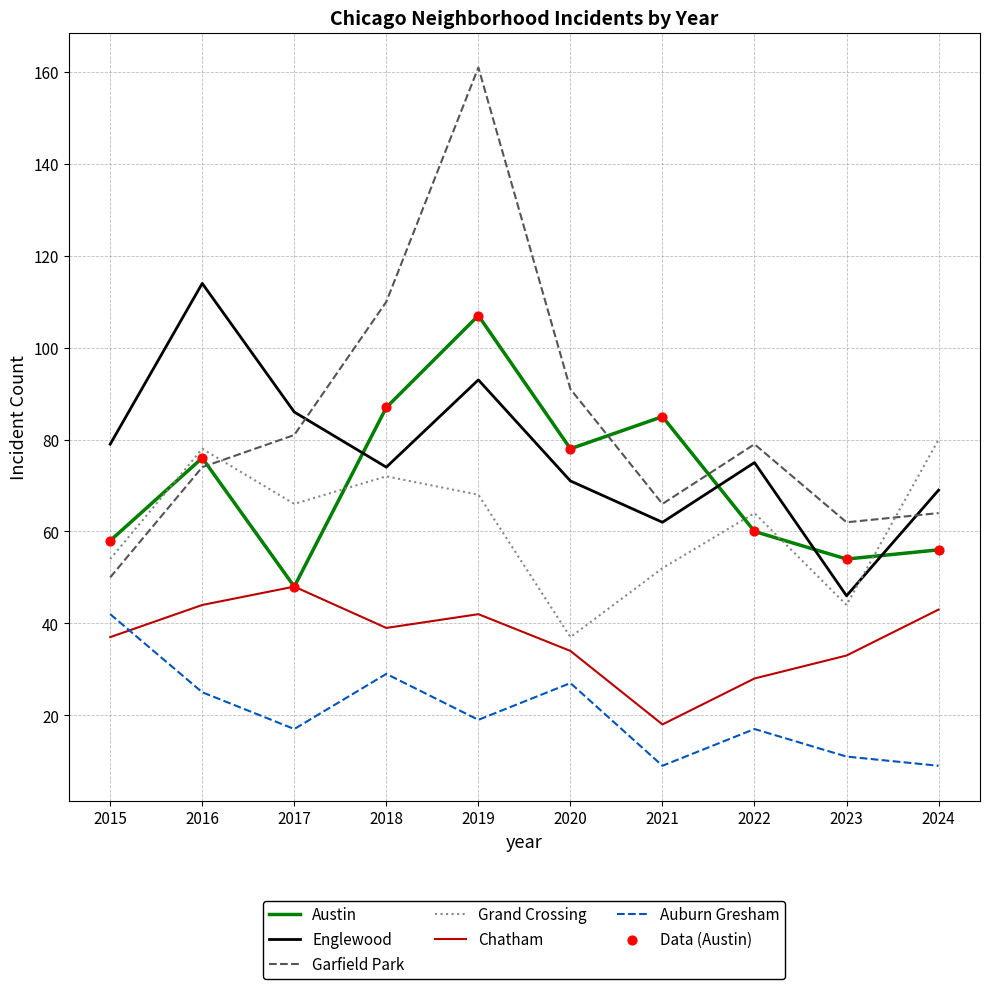

What is the difference between the highest and lowest values at 2018?

81